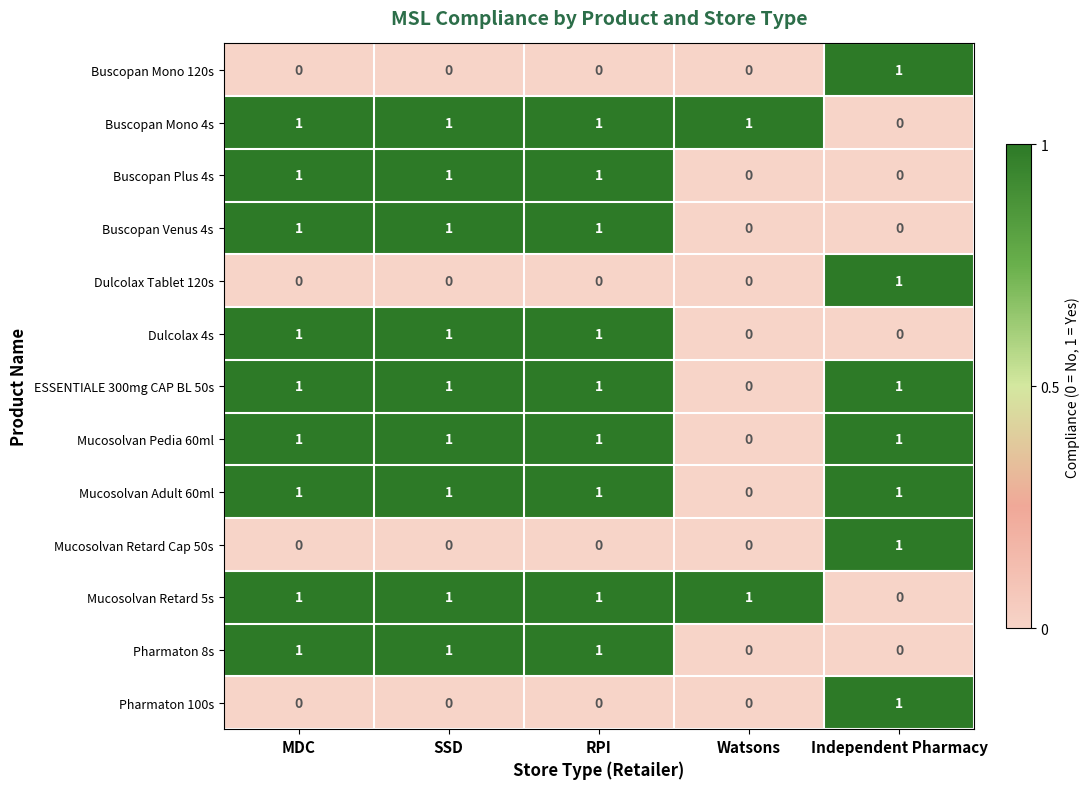

Count the Pharmaton 8s values in the range 0 to 1.

5